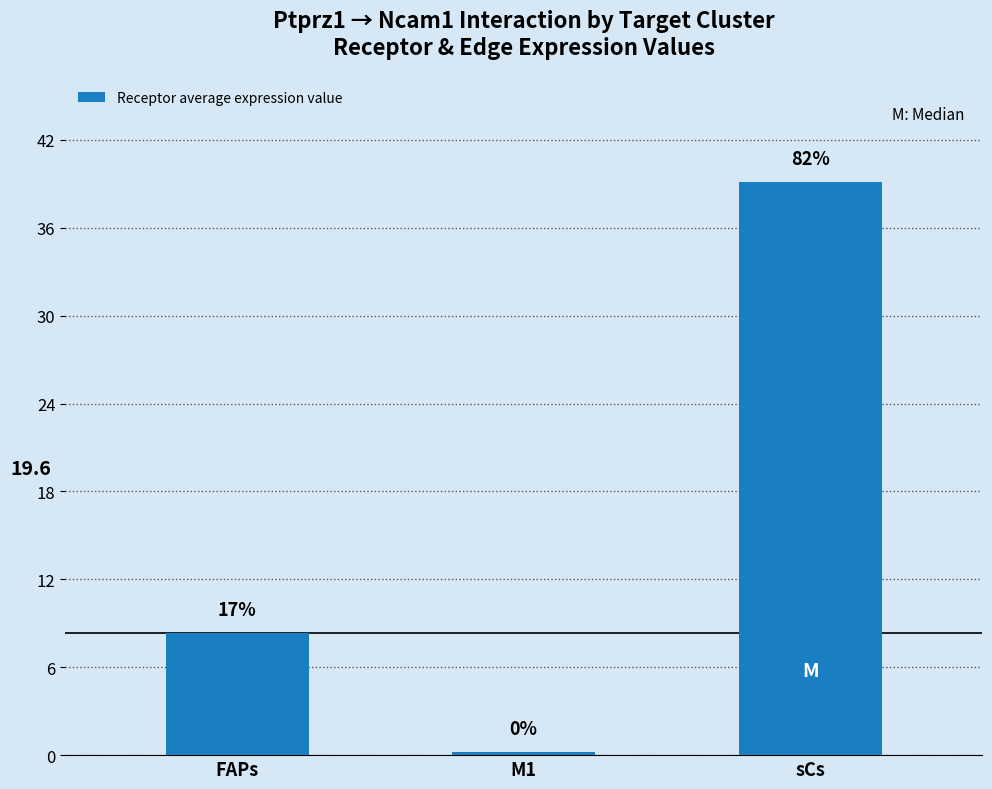

Are the bars horizontal?

No